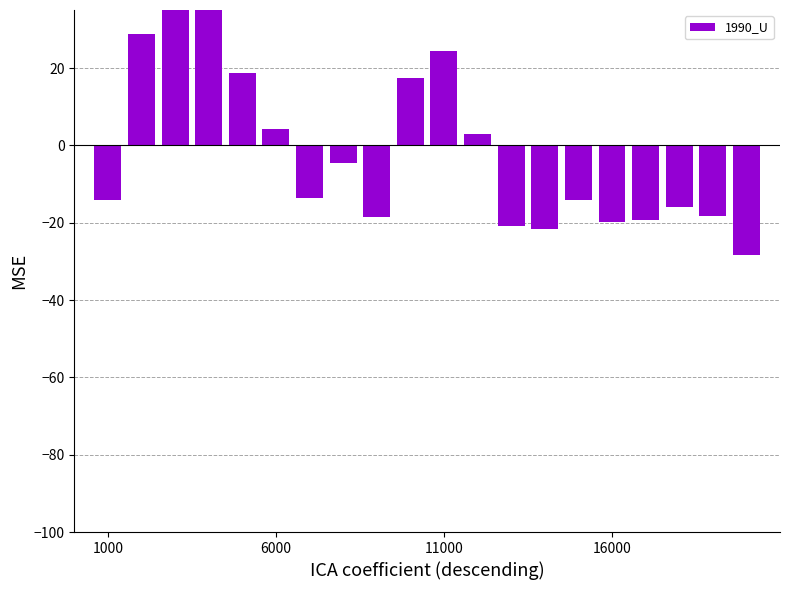

Read the value at 17.

-15.9